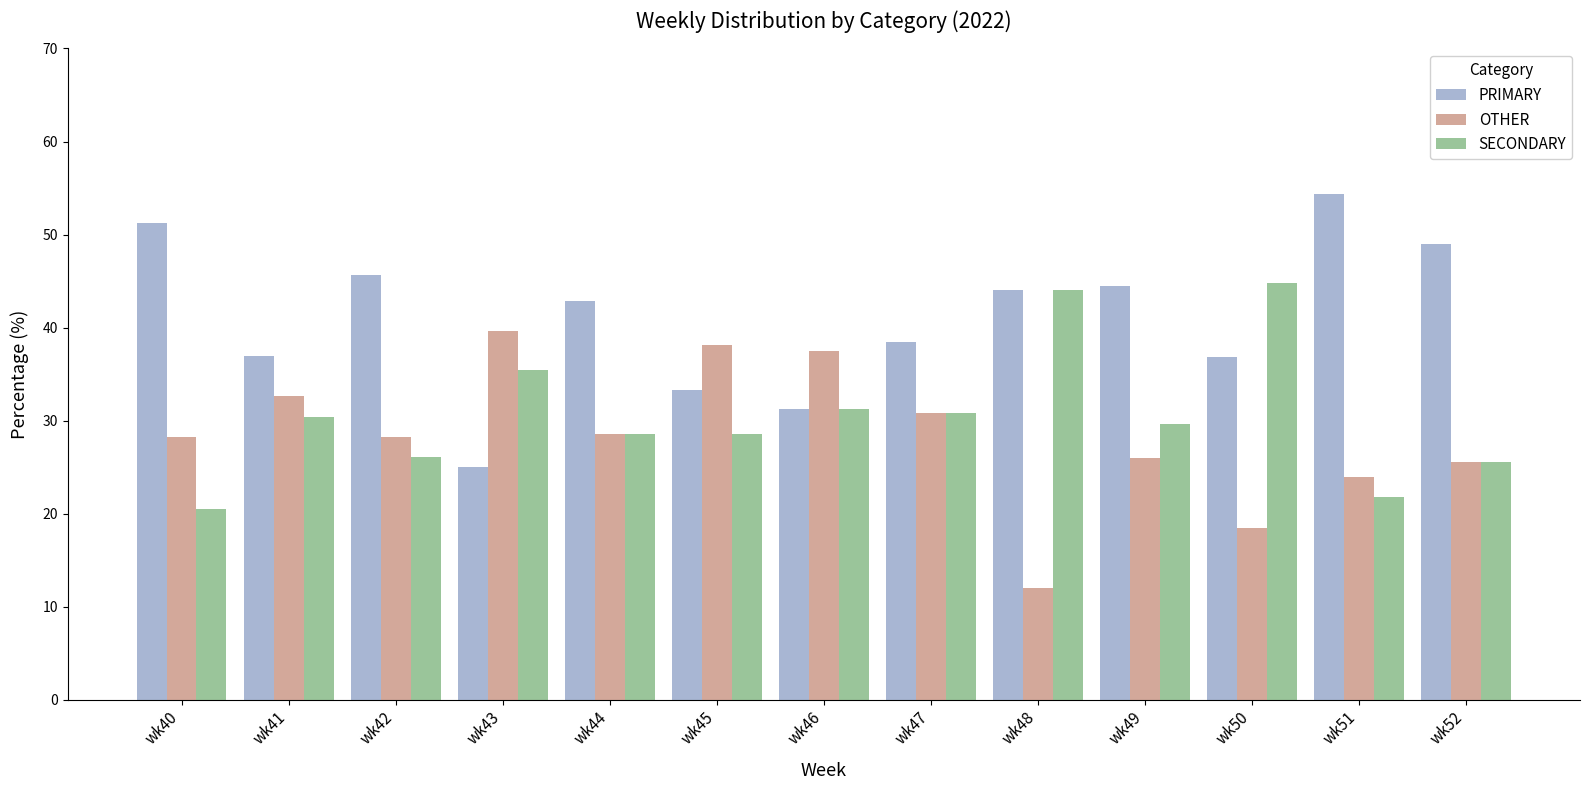

True or false: SECONDARY has a value of 29.6 at wk49.

True